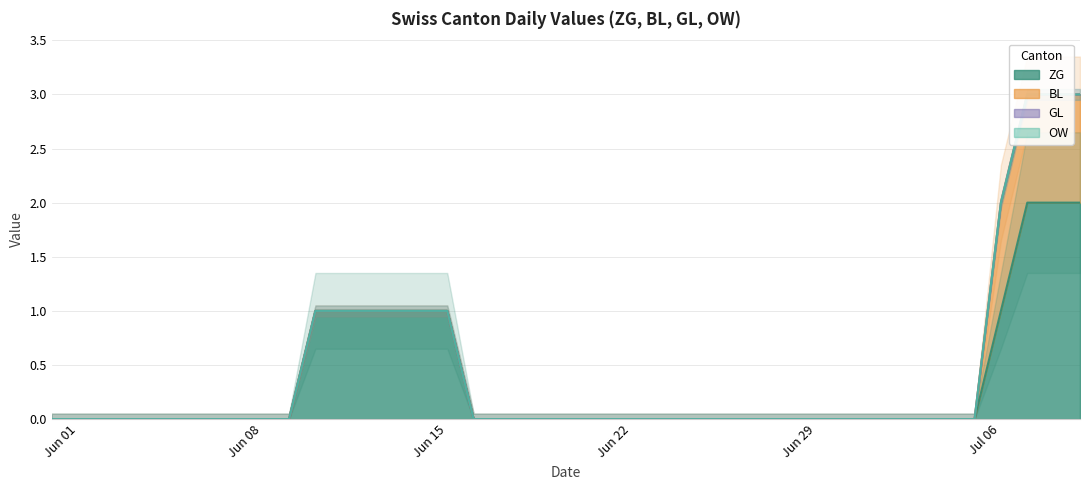

Is it true that ZG equals -1 at Jun 01?

False